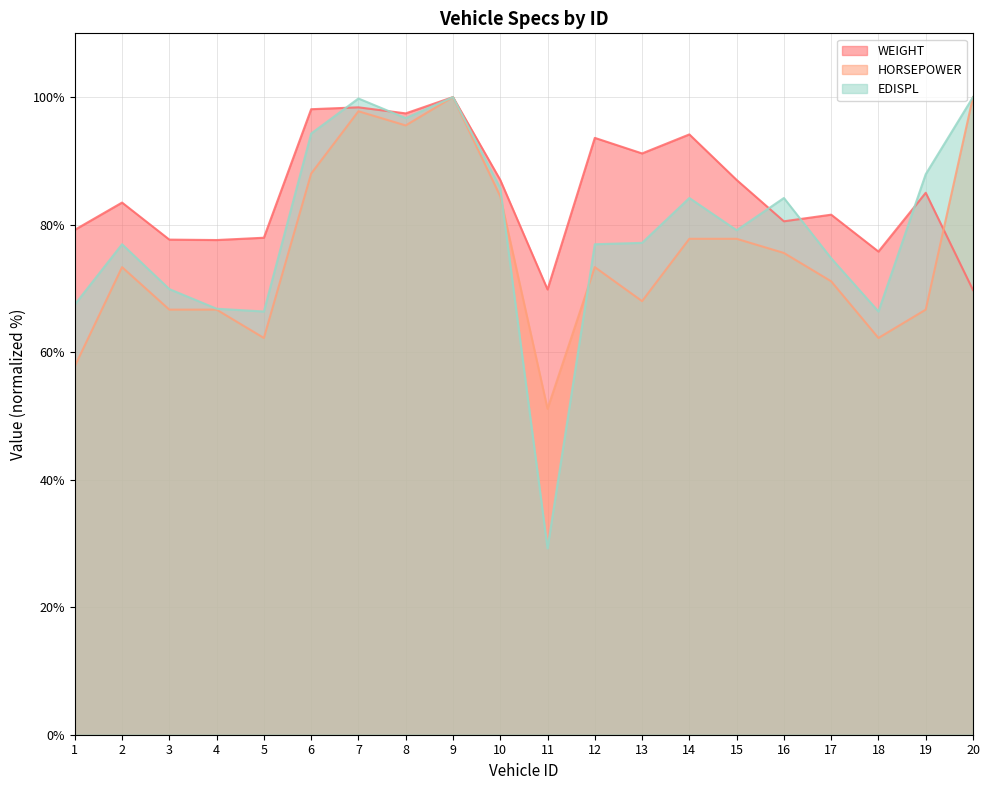

At which label does HORSEPOWER reach its peak?

9